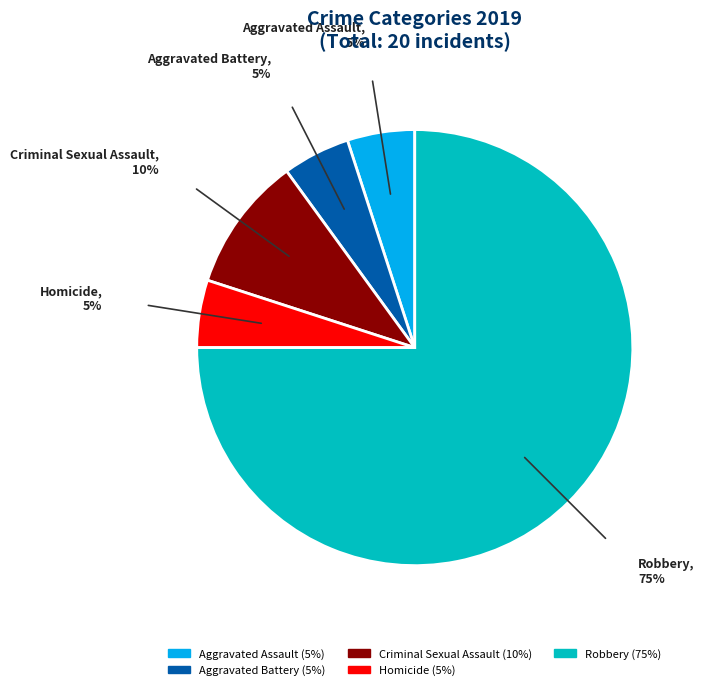

How many slices are in this pie chart?

5